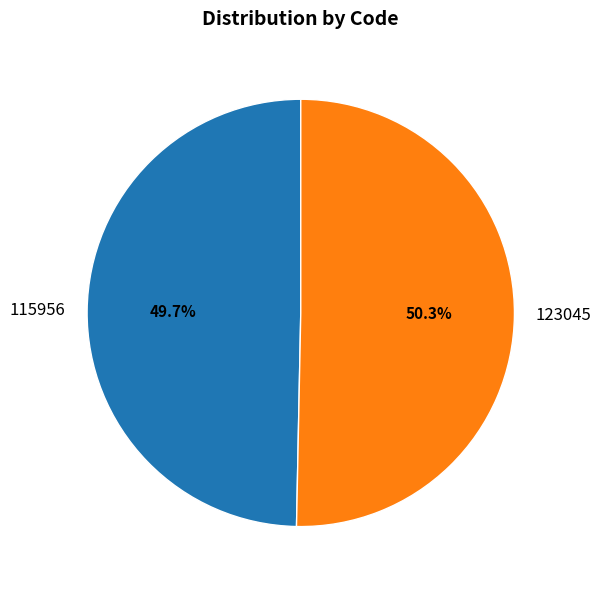

To the nearest percent, what is the difference between the 115956 and 123045 slice percentages?

1%